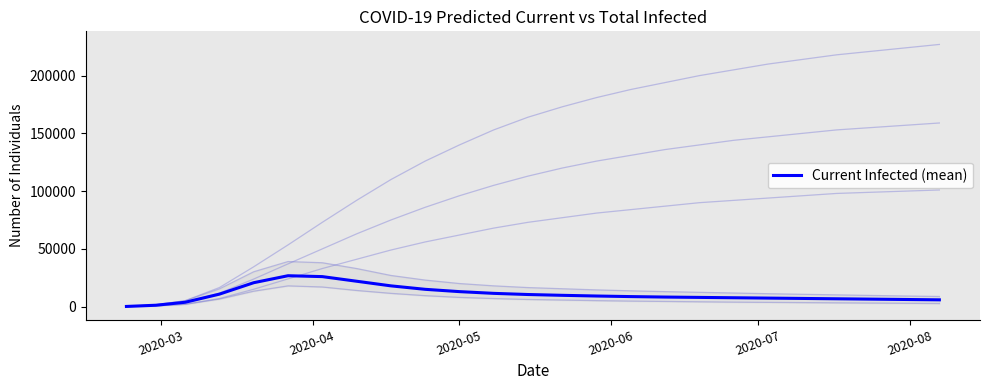

True or false: predicted_total_infected_upper has more than 1 interior local peaks.

False